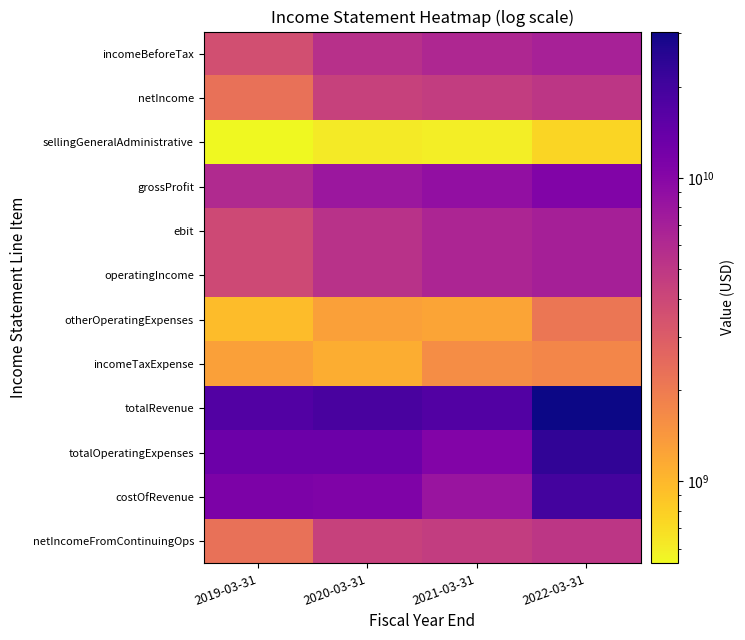

At 2021-03-31, list the series in order from smallest to largest.

sellingGeneralAdministrative, otherOperatingExpenses, incomeTaxExpense, netIncome, netIncomeFromContinuingOps, incomeBeforeTax, ebit, operatingIncome, costOfRevenue, grossProfit, totalOperatingExpenses, totalRevenue